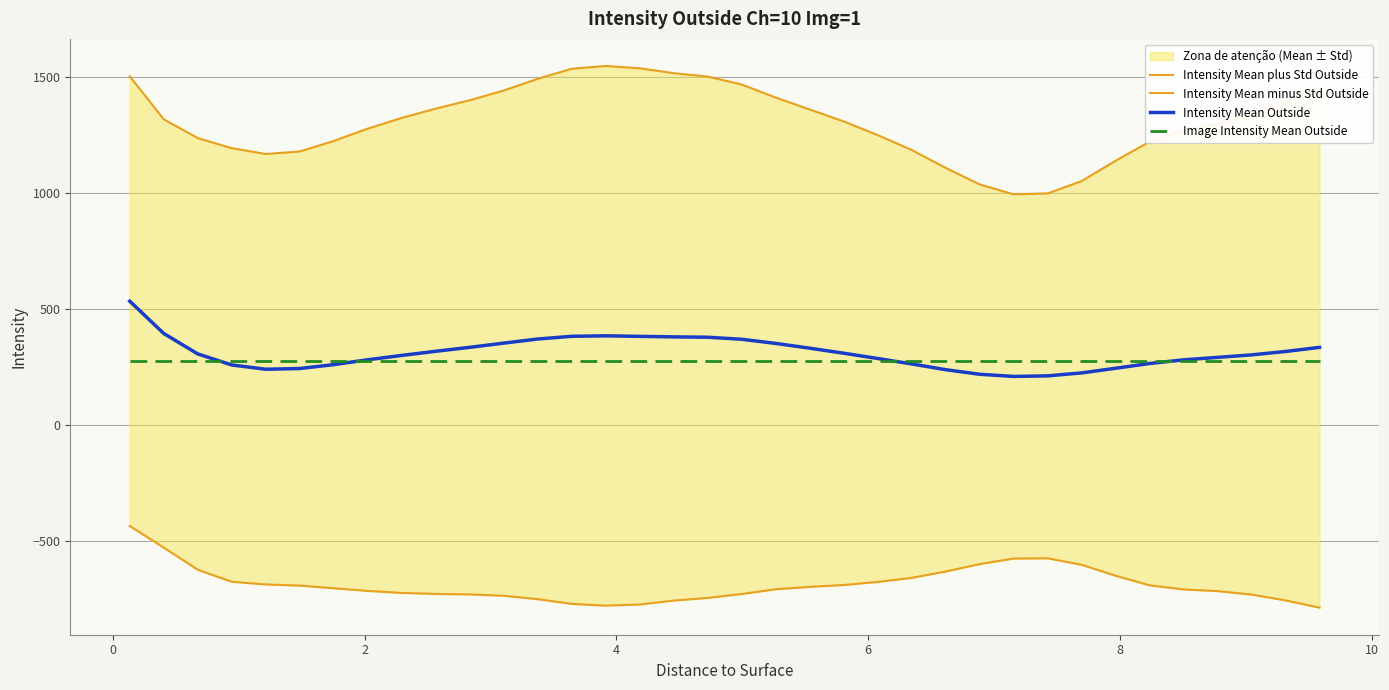

True or false: Intensity Mean Outside has a value of 84.3 at 6.

False